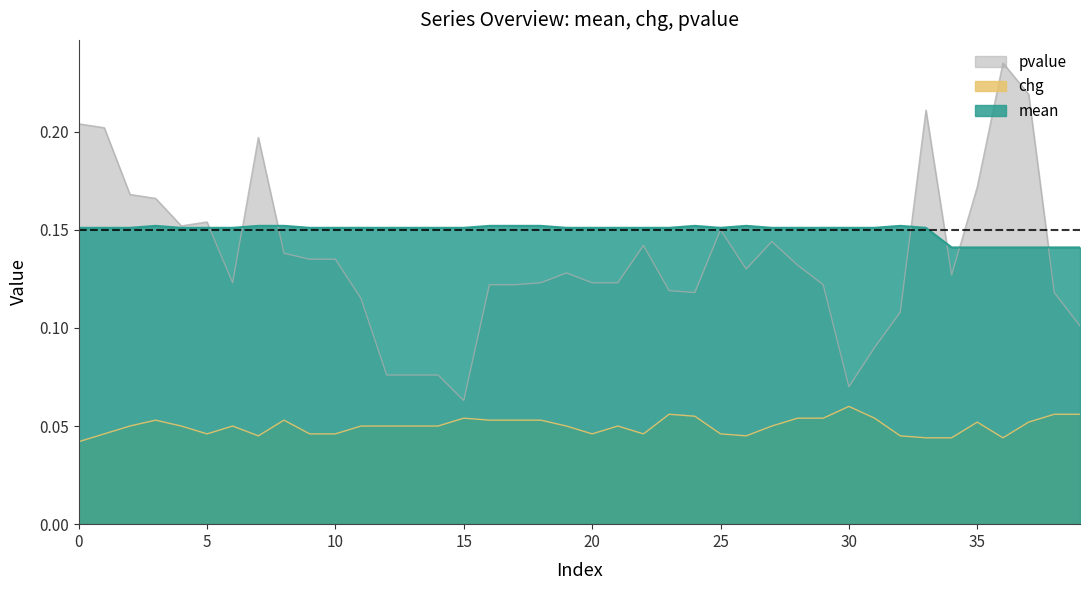

What is the total value across all series at 30?

0.3